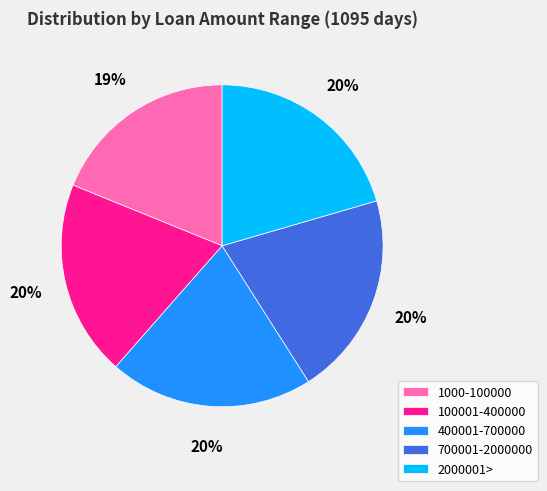

What percentage is the 400001-700000 slice, to the nearest percent?

20%